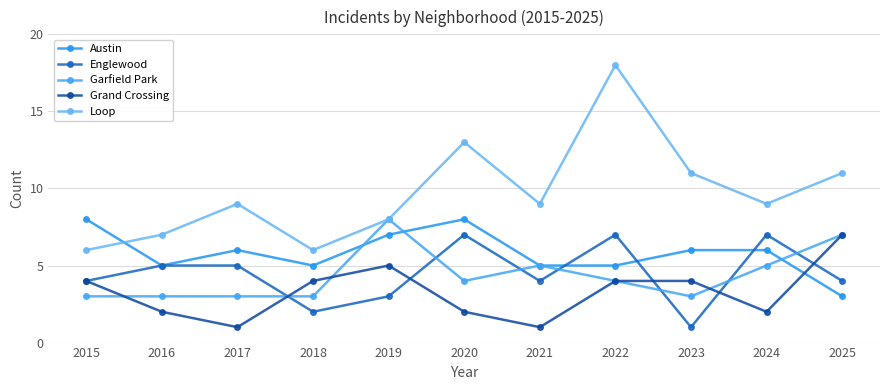

What is the value of the Garfield Park point at the 6th from the left?

4